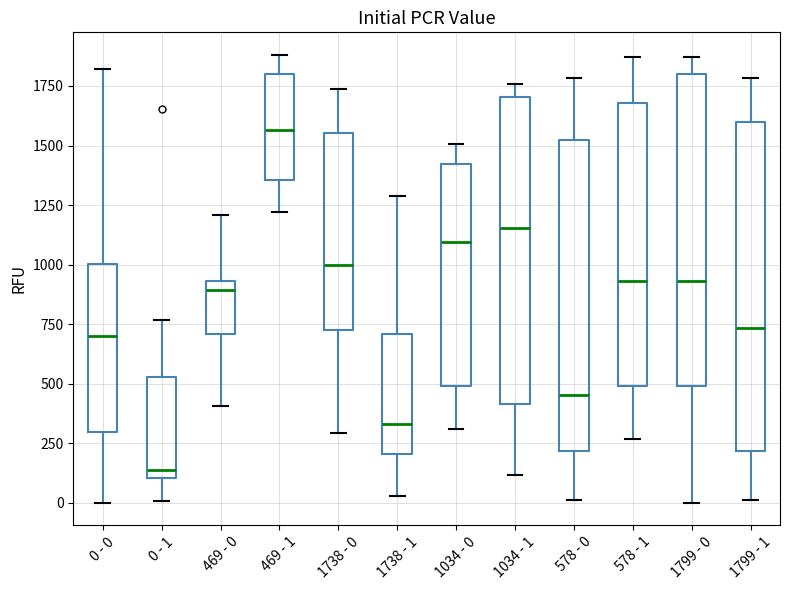

Reading left to right, transcribe this box plot: for each box, give where its median line is, the range the box spans, and where its two whiskers end, as read against the y-axis. The values are not printed on the chart, so give them approximately, as read against the axis.

0 - 0: median 700, box 300 to 1000, whiskers 0 to 1800
0 - 1: median 150, box 100 to 550, whiskers 0 to 750
469 - 0: median 900, box 700 to 950, whiskers 400 to 1200
469 - 1: median 1550, box 1350 to 1800, whiskers 1200 to 1900
1738 - 0: median 1000, box 750 to 1550, whiskers 300 to 1750
1738 - 1: median 350, box 200 to 700, whiskers 50 to 1300
1034 - 0: median 1100, box 500 to 1400, whiskers 300 to 1500
1034 - 1: median 1150, box 400 to 1700, whiskers 100 to 1750
578 - 0: median 450, box 200 to 1500, whiskers 0 to 1800
578 - 1: median 950, box 500 to 1700, whiskers 250 to 1850
1799 - 0: median 950, box 500 to 1800, whiskers 0 to 1850
1799 - 1: median 750, box 200 to 1600, whiskers 0 to 1800